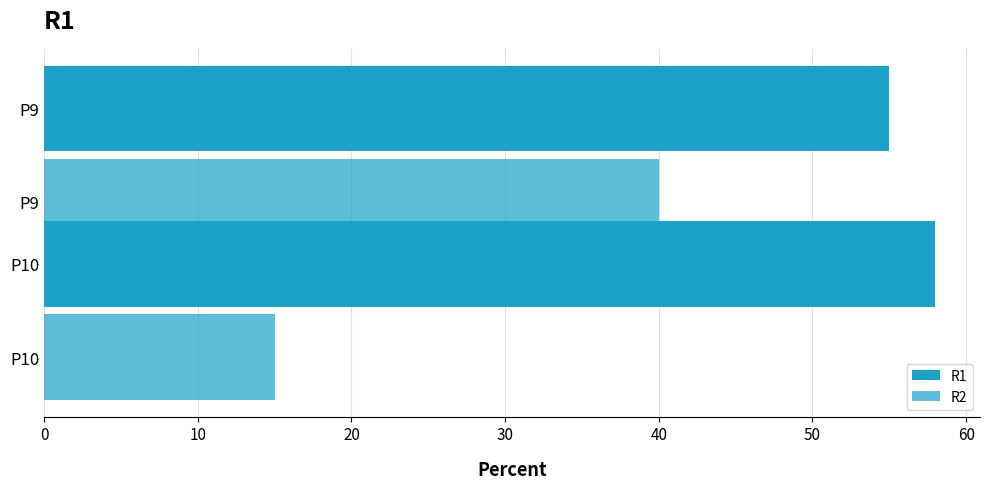

How many data points does each series have?

2